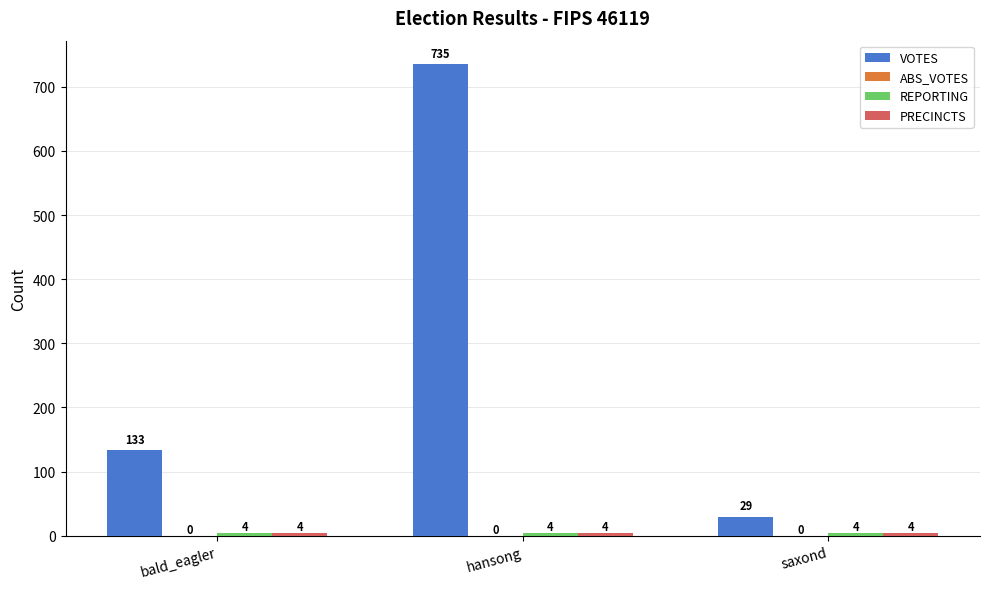

How many bars are there in total?

9